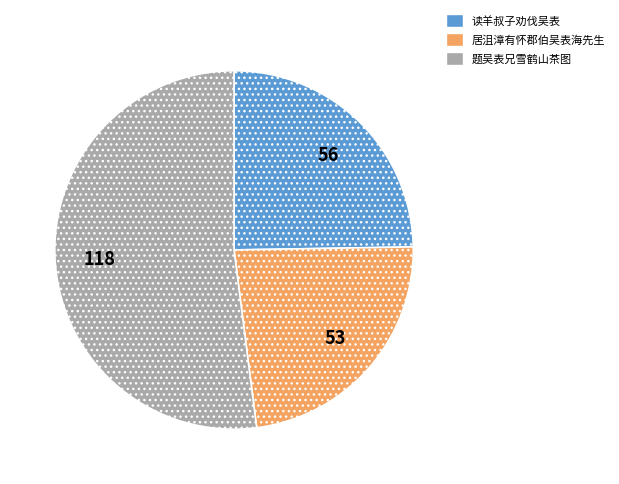

Is there a majority slice in this chart?

Yes